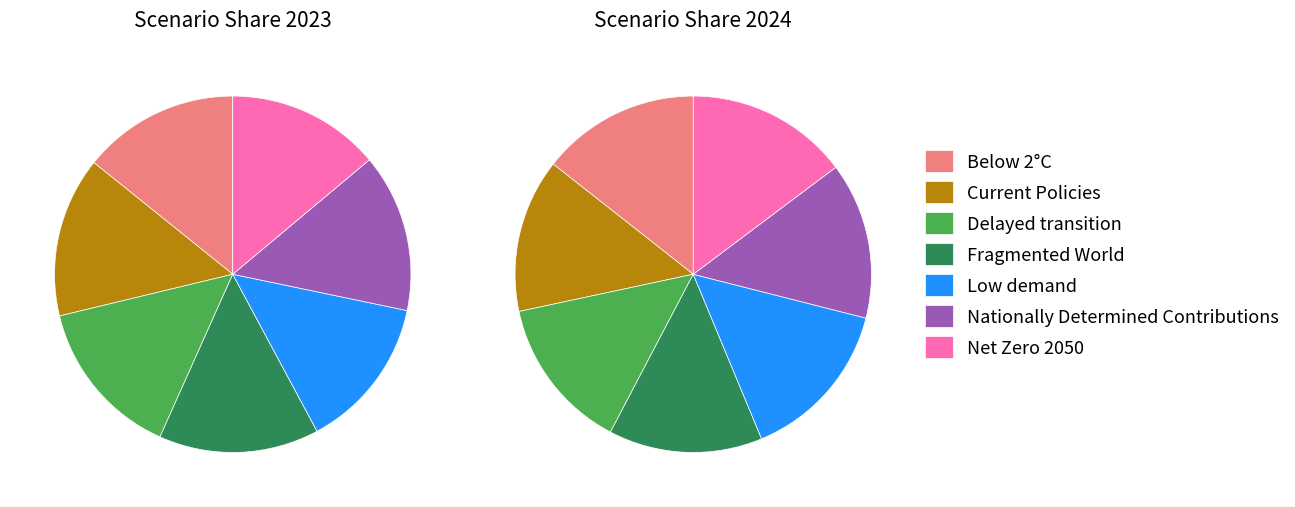

Rank the categories by value from lowest to highest.

Low demand, Net Zero 2050, Below 2°C, Nationally Determined Contributions, Current Policies, Delayed transition, Fragmented World